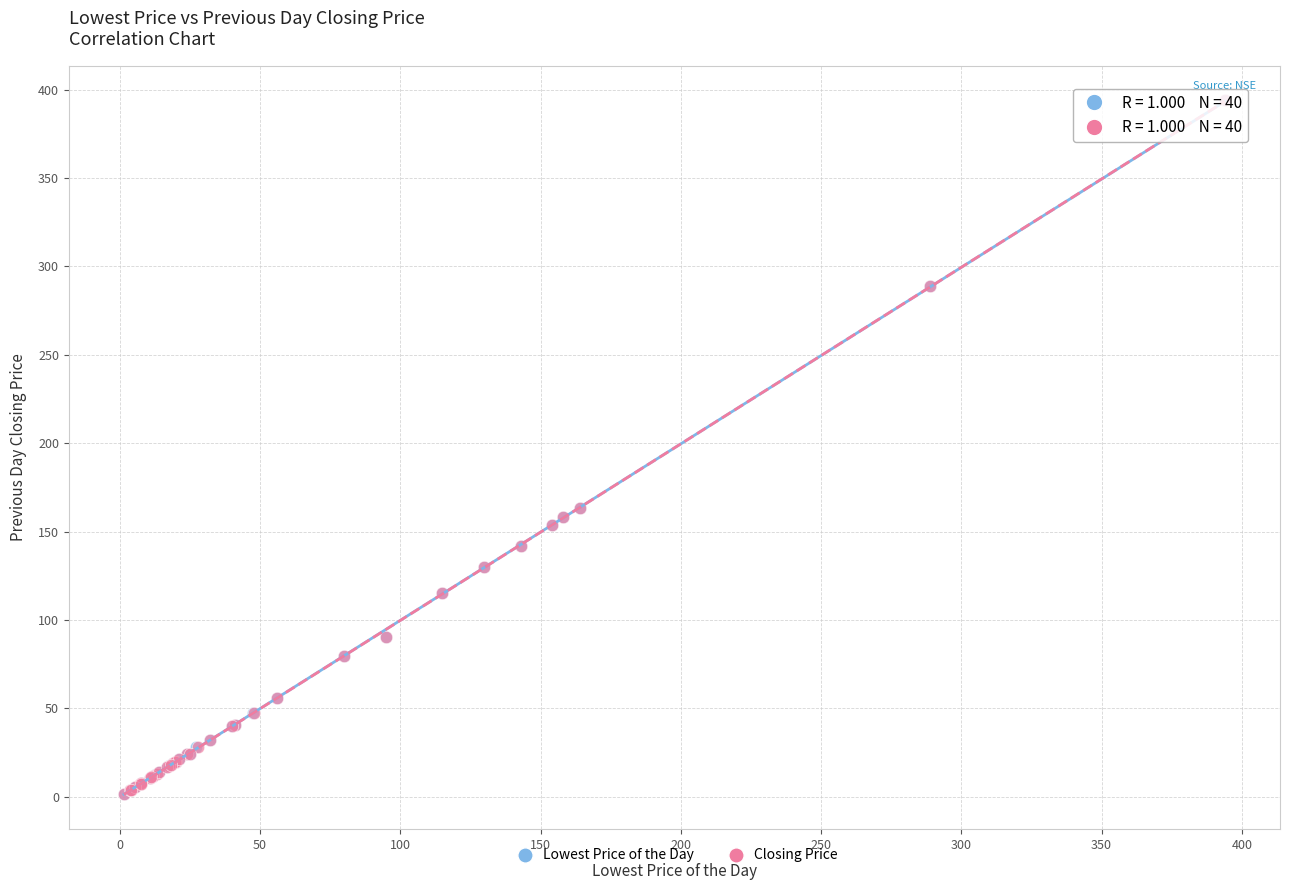

What are all the series names shown in the legend?

Lowest Price of the Day, Closing Price